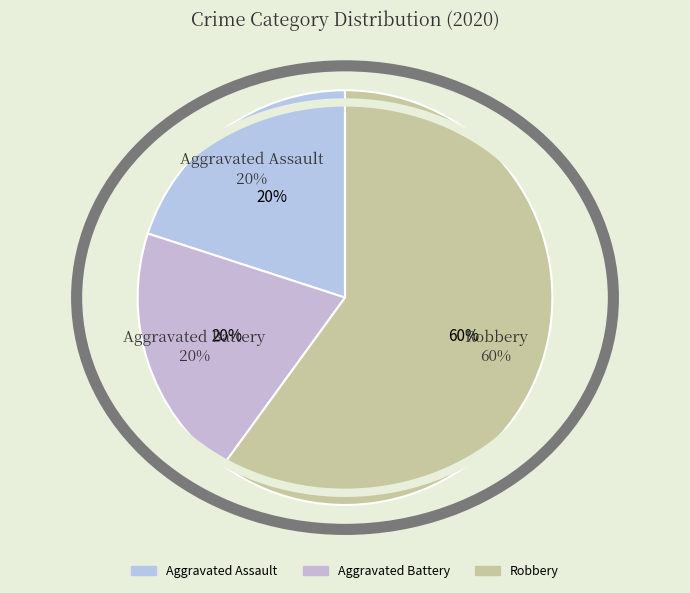

What percentage do Aggravated Assault and Aggravated Battery together represent?

40.0%